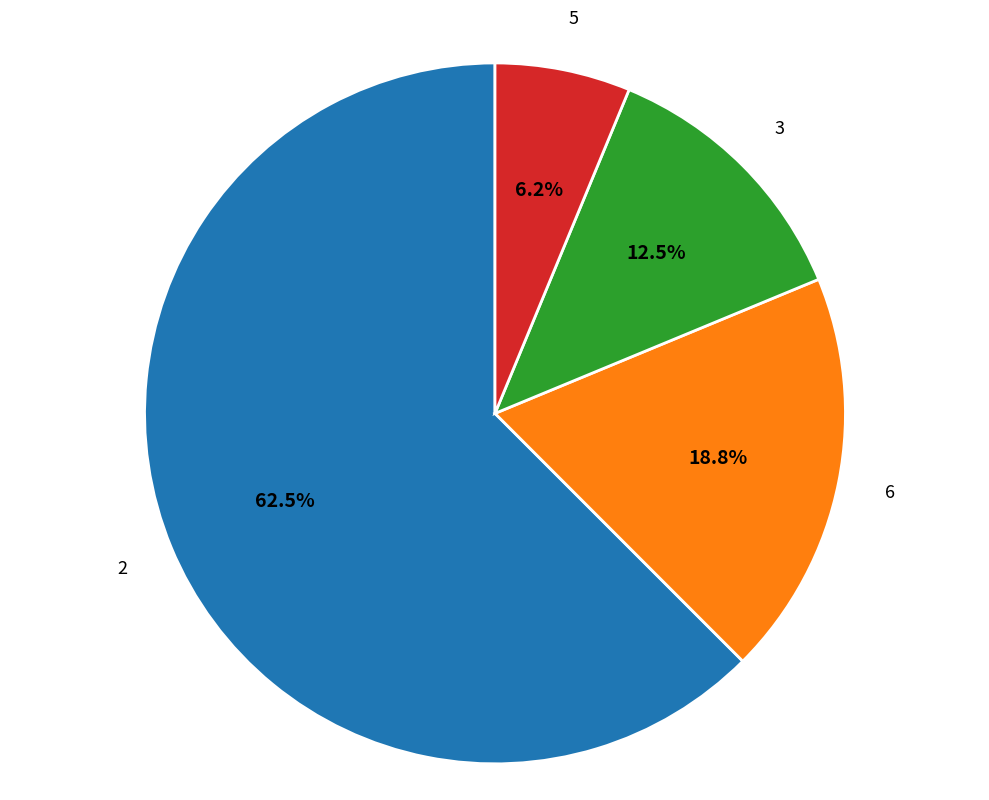

Does any single category account for the majority?

Yes